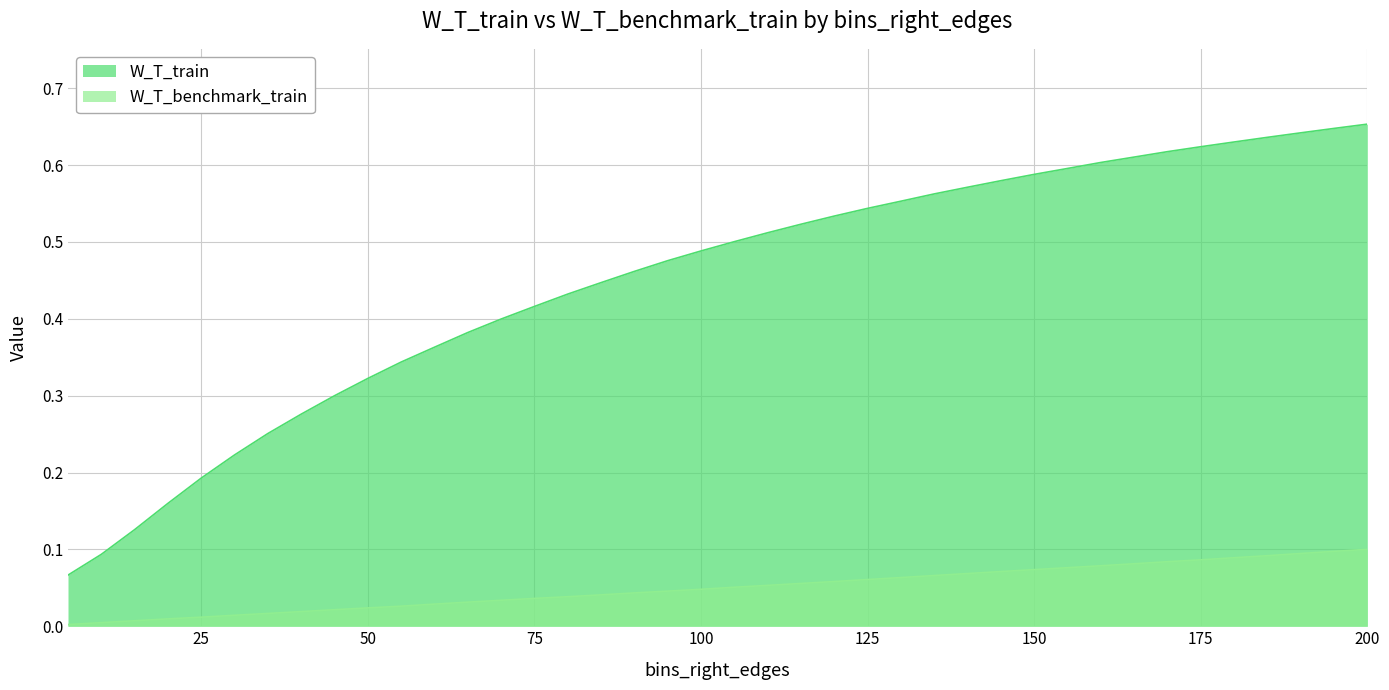

True or false: W_T_train has a value of 0.1 at 175.

False